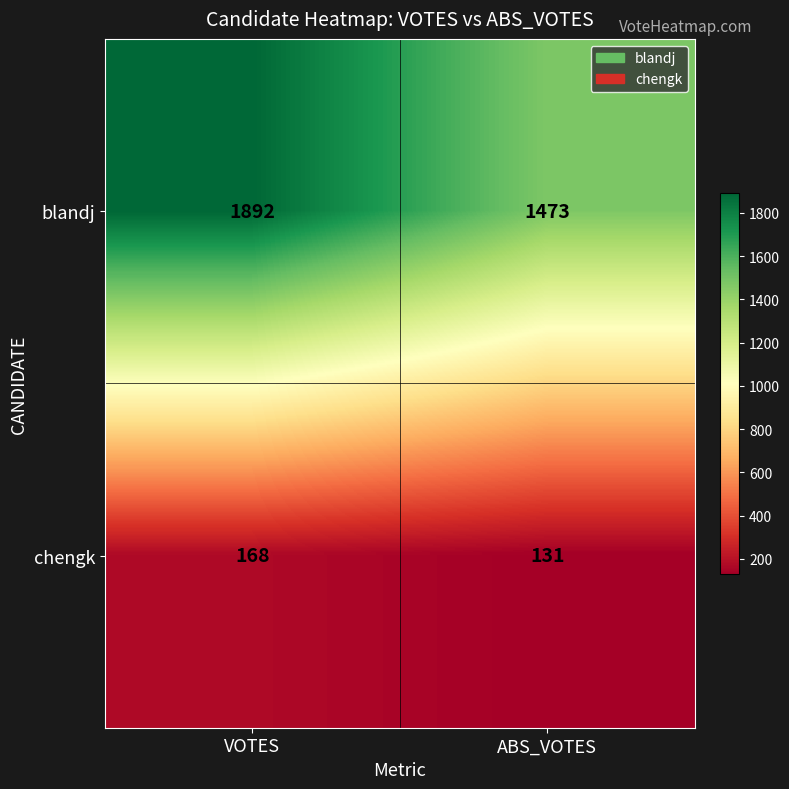

What is the difference between the highest and lowest values at VOTES?

1724